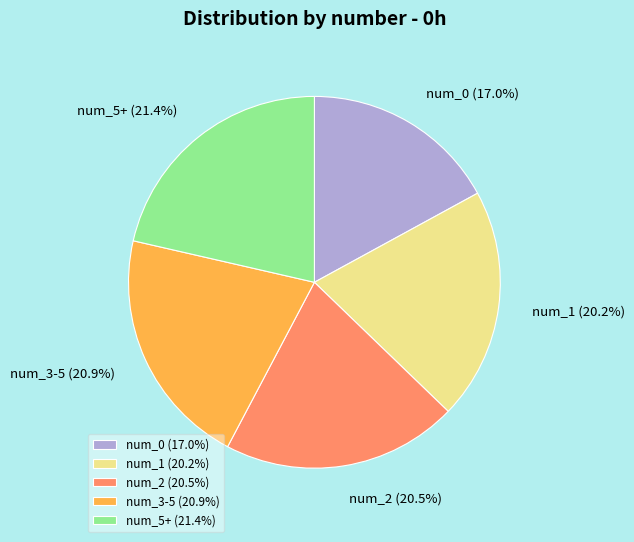

How many slices are in this pie chart?

5